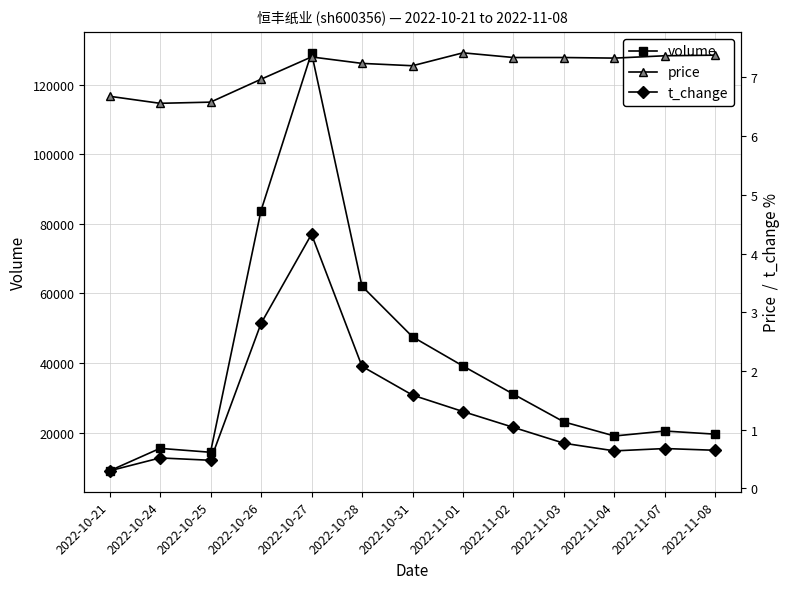

What is the difference between the maximum and second lowest values in the price series?

0.8